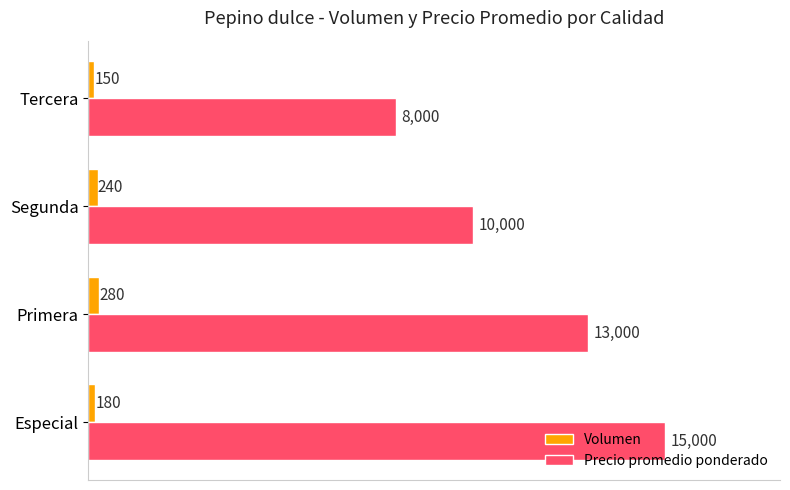

Read the Volumen value at Primera.

280